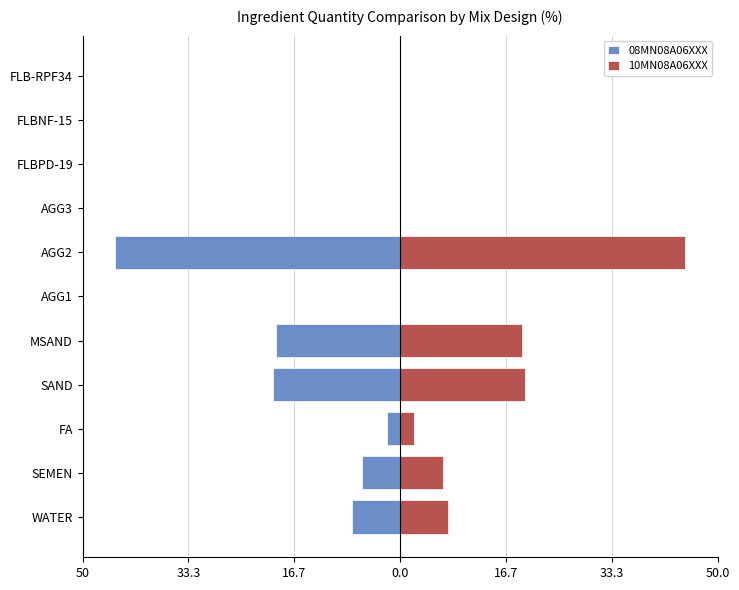

Which series has the largest total across all categories?

10MN08A06XXX